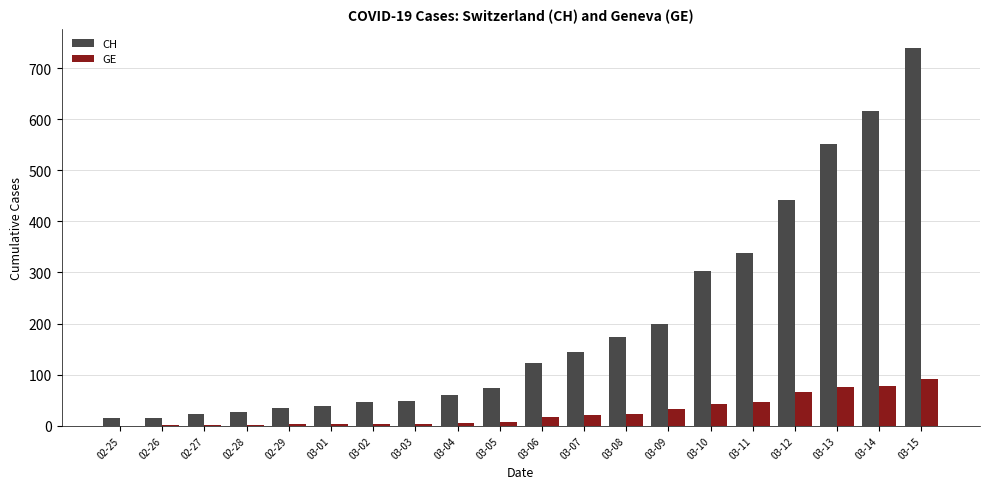

What is the maximum value for GE?

92